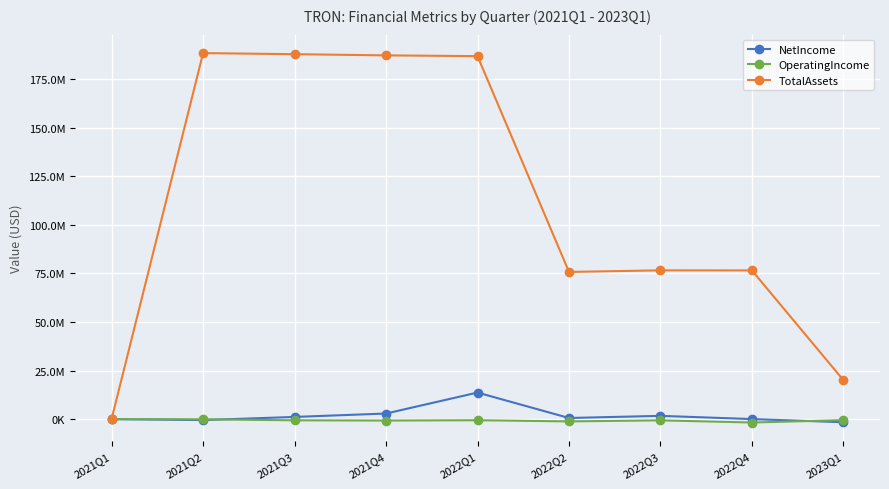

Is this an area chart (filled region under the line)?

No